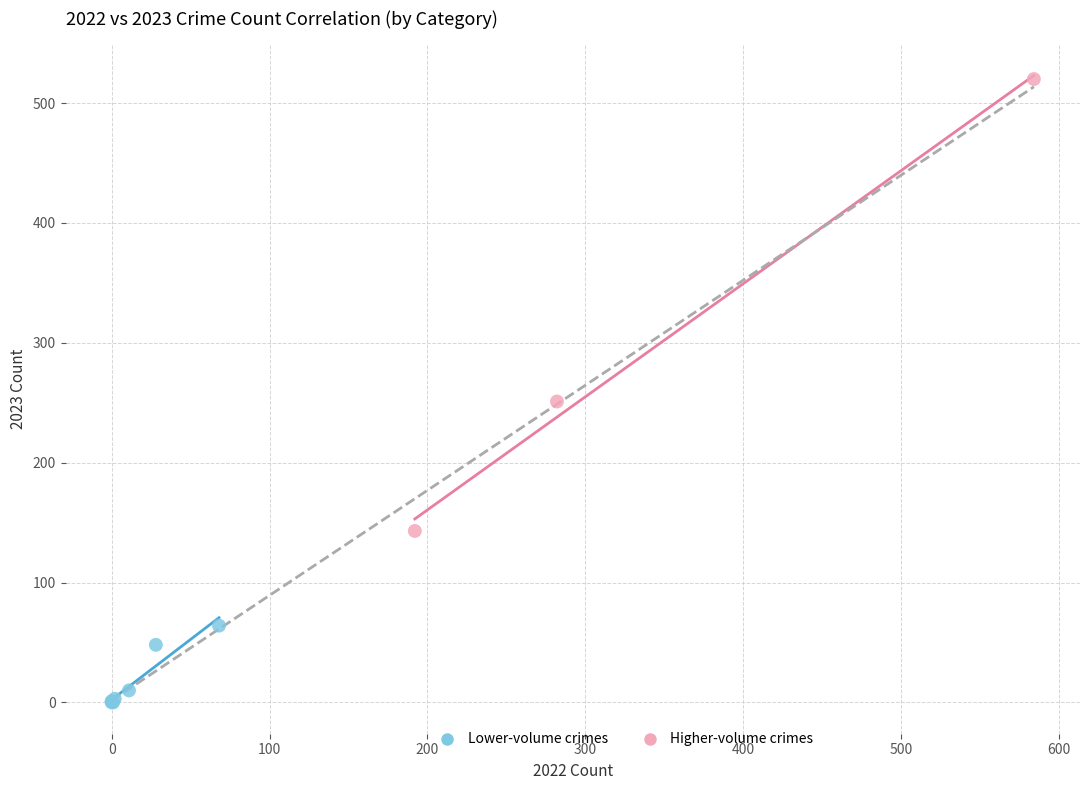

Which series has the widest spread of Y values?

Higher-volume crimes